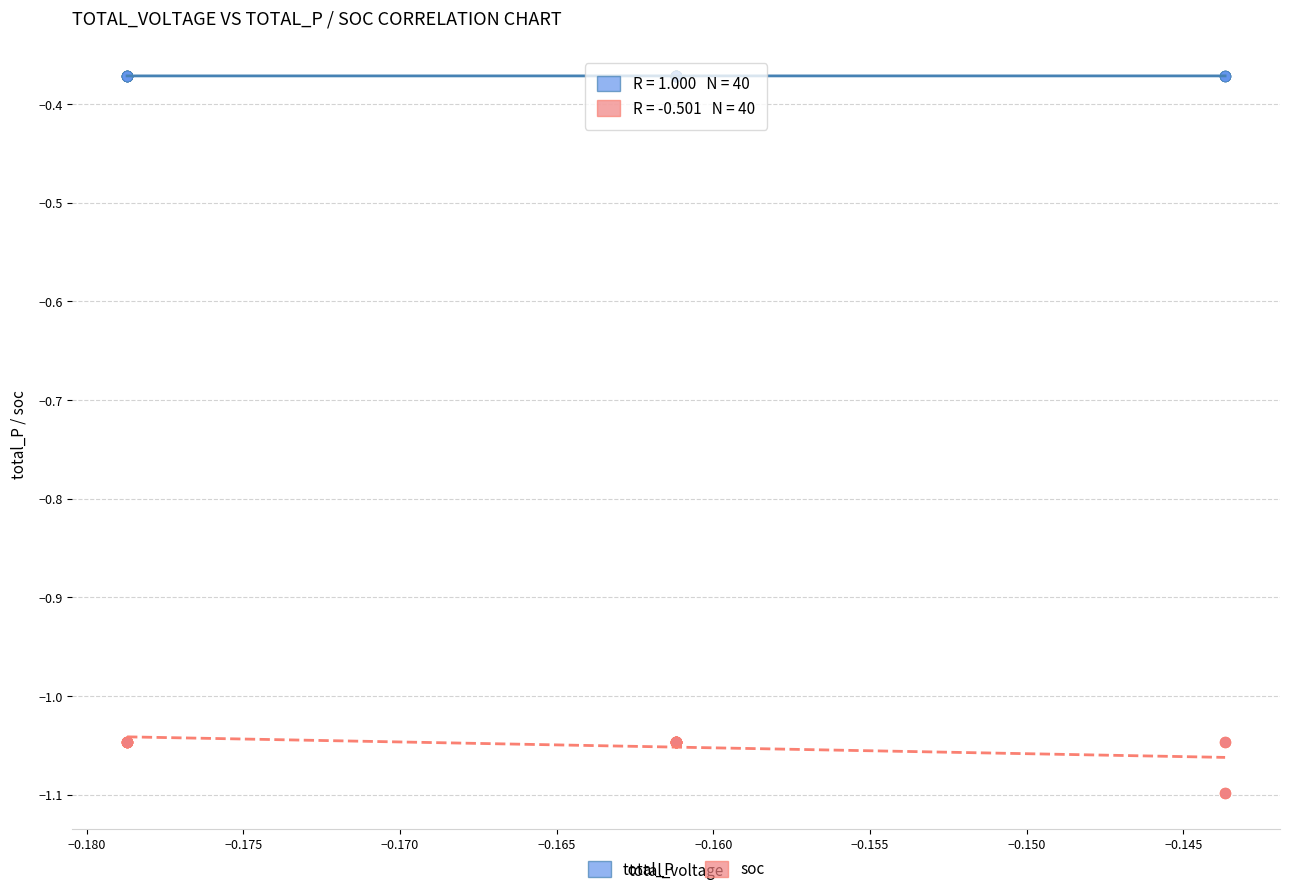

Which series contains the highest Y value?

total_P